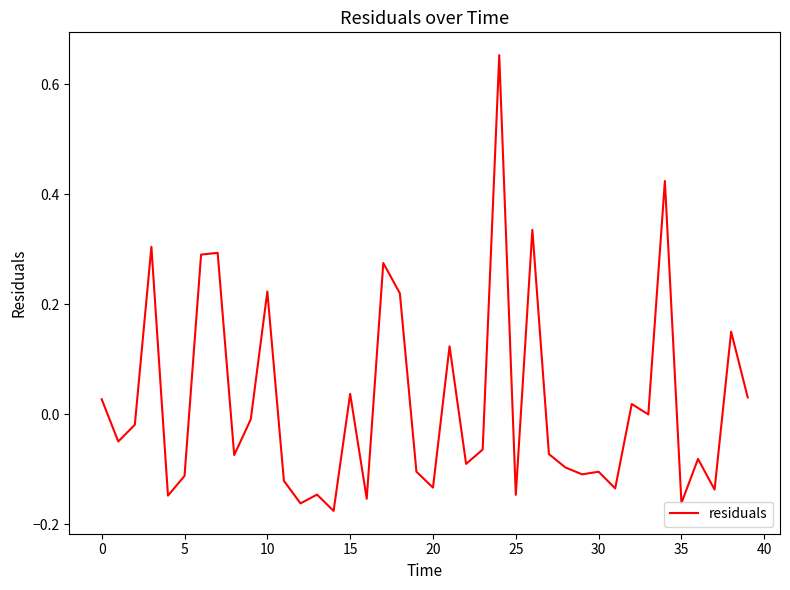

What is the difference between the maximum and minimum values?

0.8